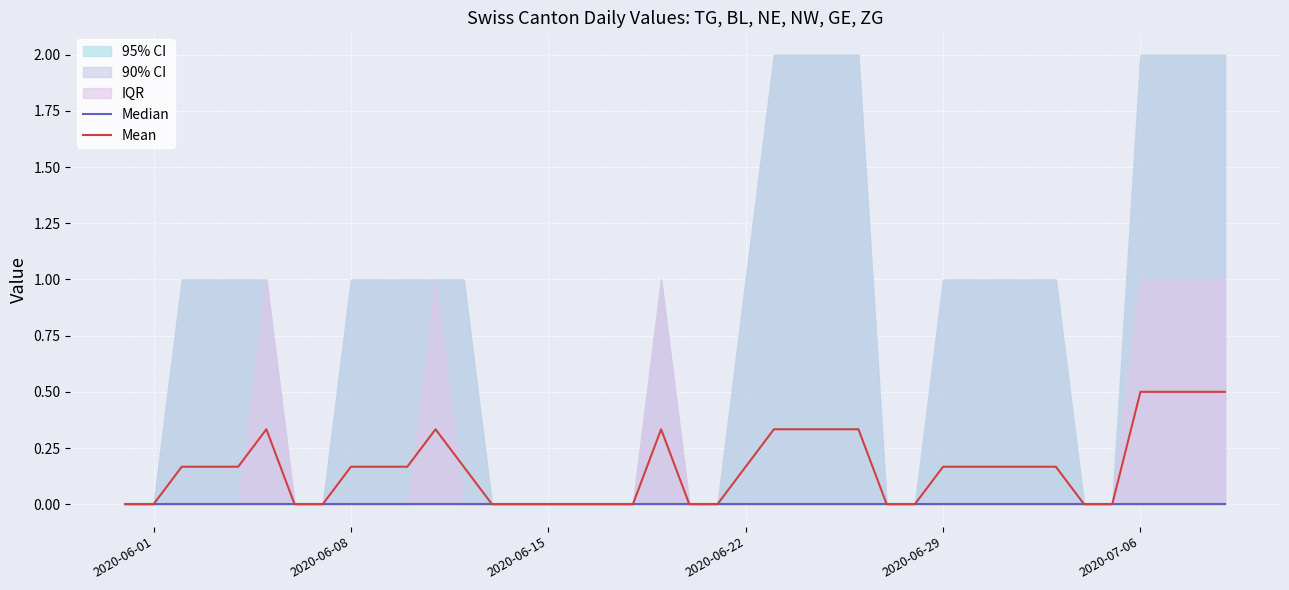

How many data points in Mean are above 0?

24